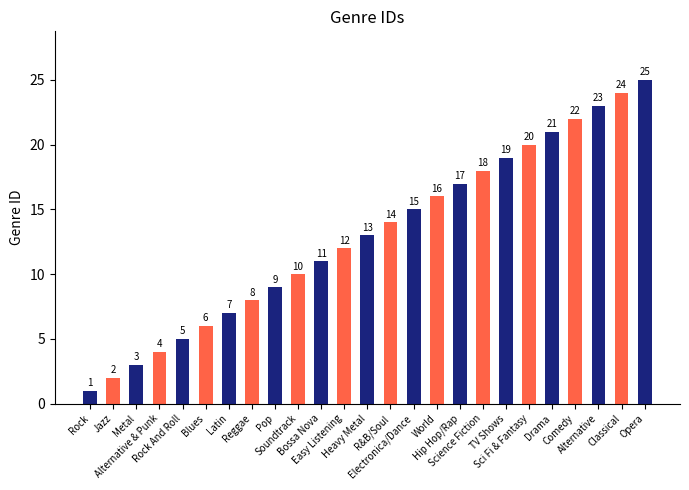

The chart shows a value of 5 at Rock And Roll. True or false?

True